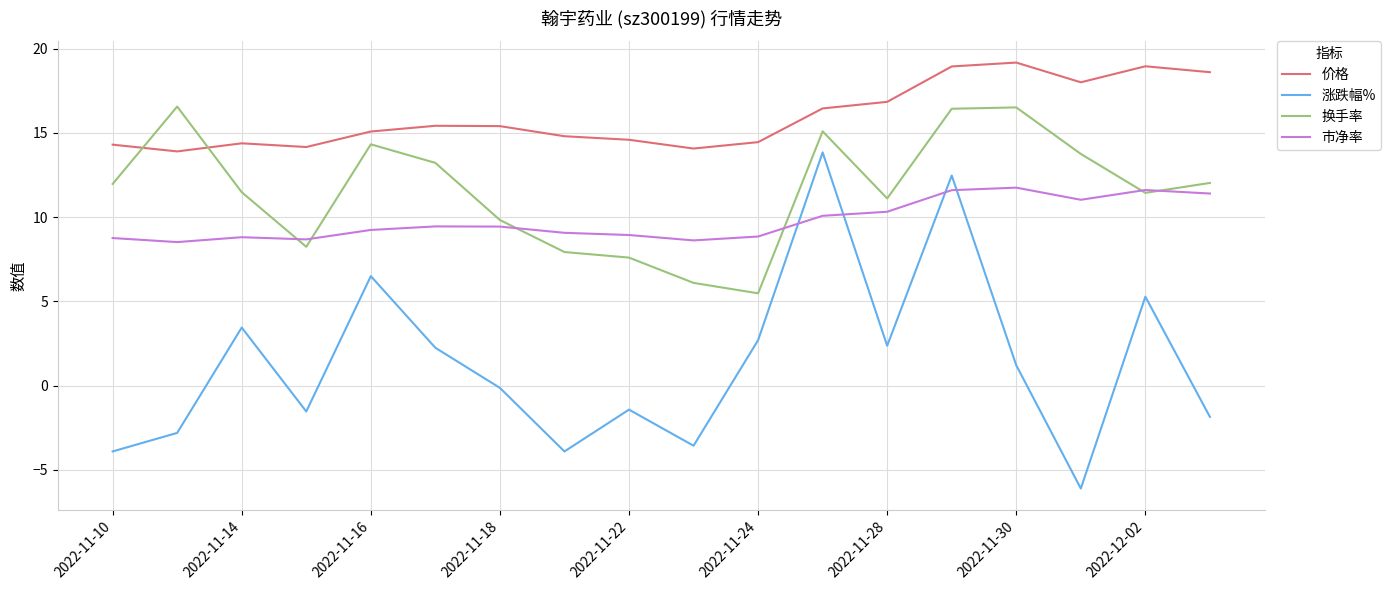

True or false: 价格 and 换手率 intersect in this chart.

True